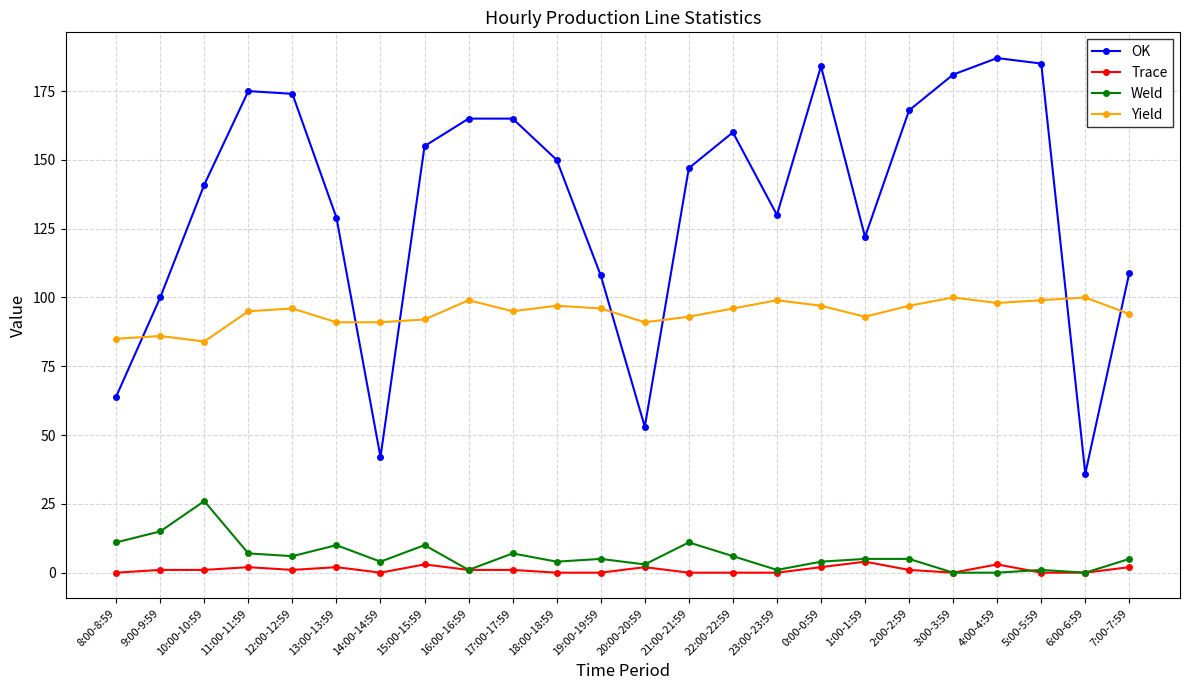

What is the label of the 7th point from the right?

1:00-1:59